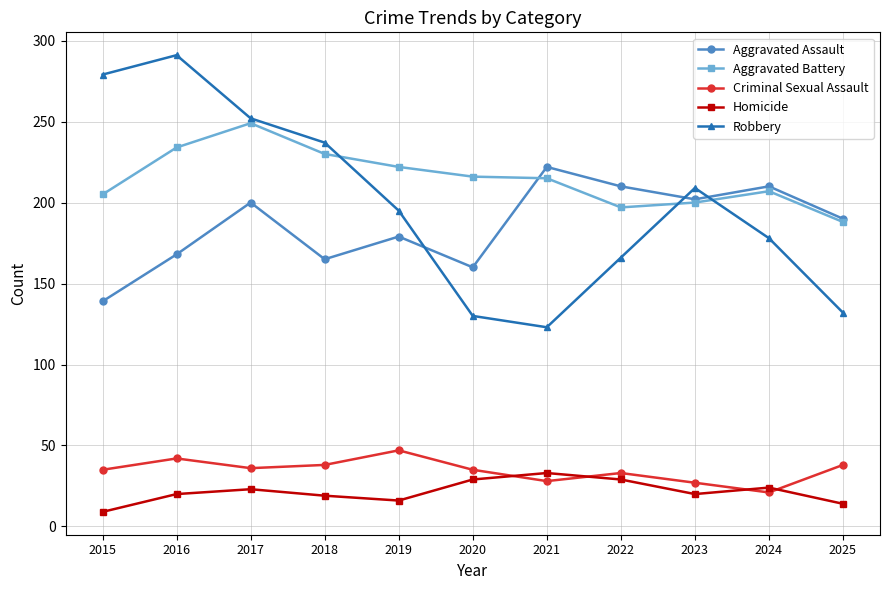

Is this an area chart (filled region under the line)?

No